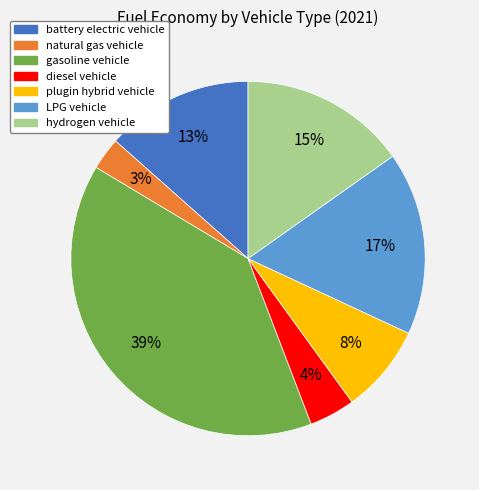

Combined, do LPG vehicle and plugin hybrid vehicle account for over 50%?

No